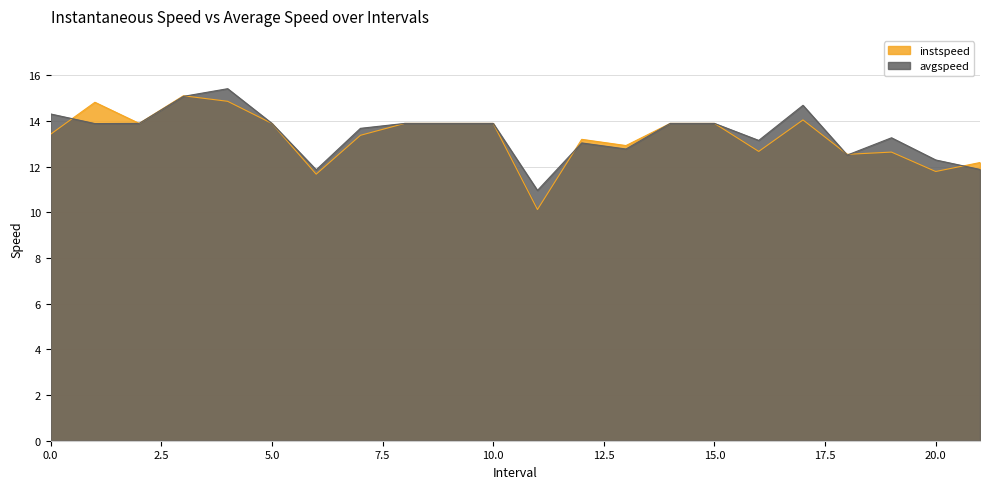

What are all the series names shown in the legend?

instspeed, avgspeed